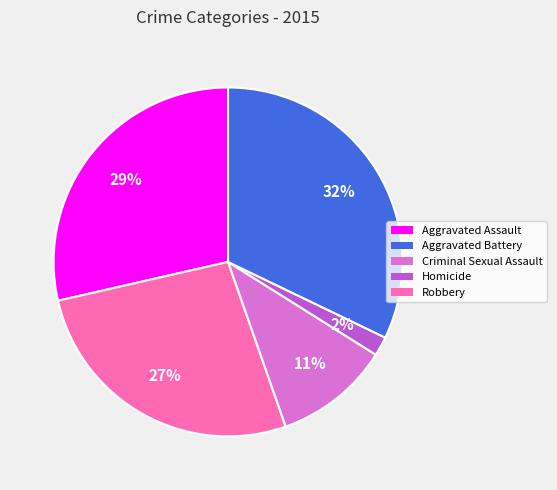

The Homicide slice represents 2% of the pie. True or false?

True